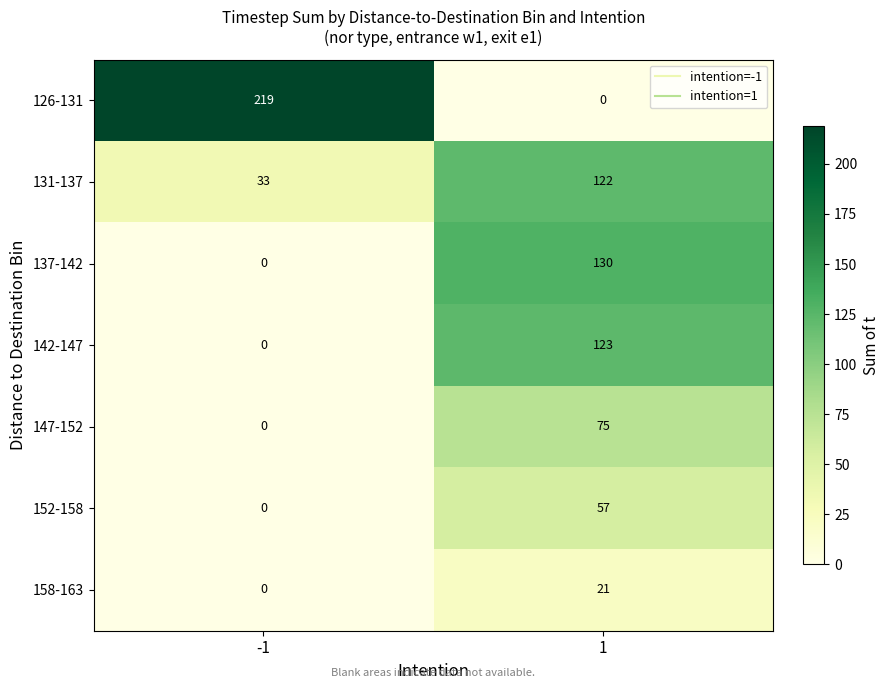

What is the difference between the 158-163 values at 1 and -1?

21